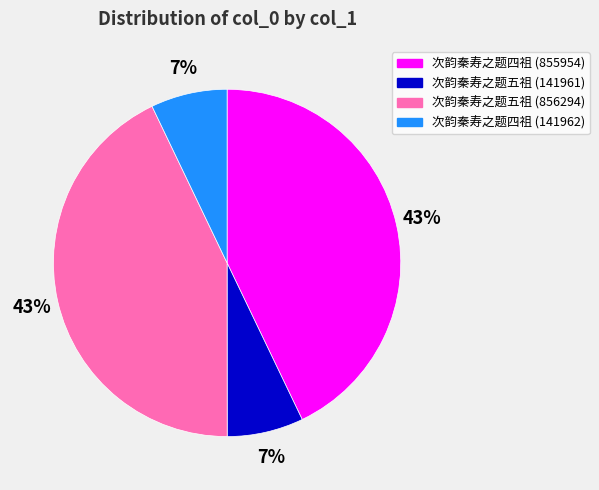

True or false: 次韵秦寿之题四祖 (141962) accounts for 7% of the total.

True